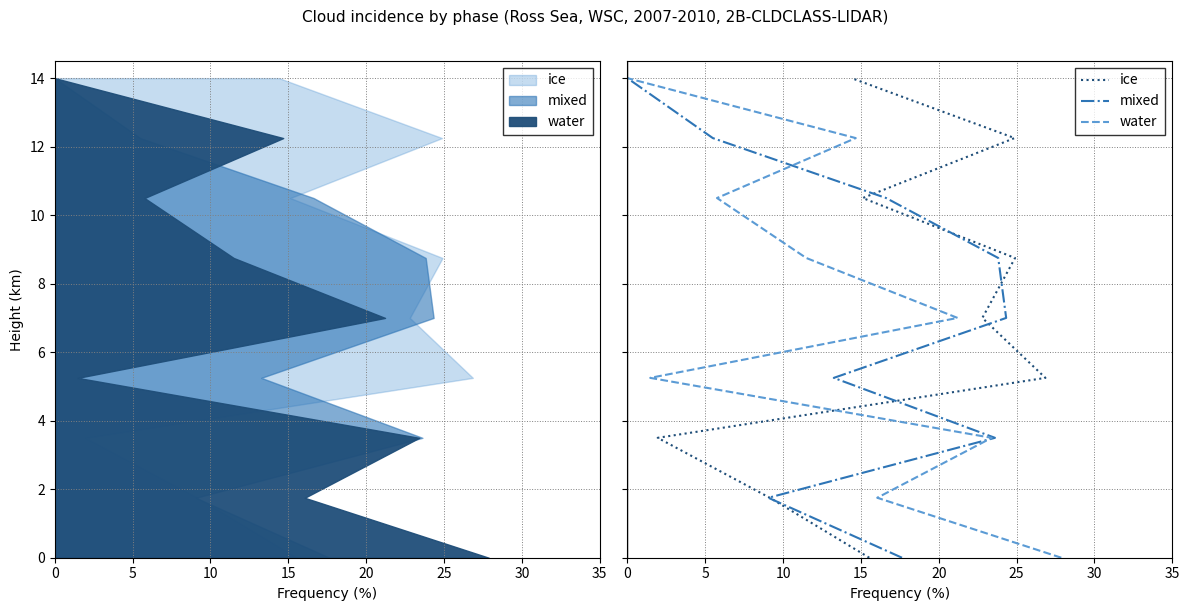

What is the label of the 6th point from the right?

15